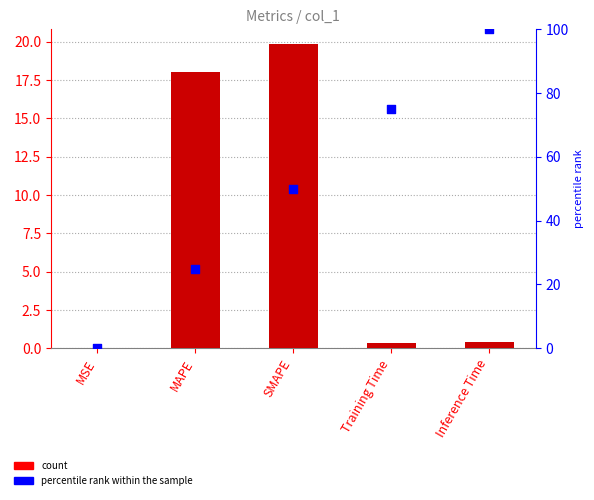

What is the total value across all series at Inference Time?

100.4